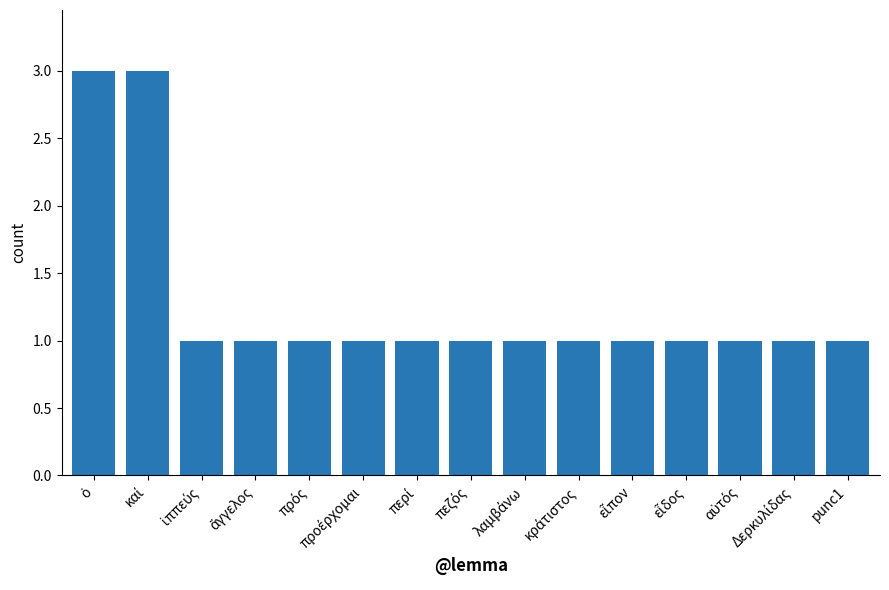

What is the greatest value displayed?

3